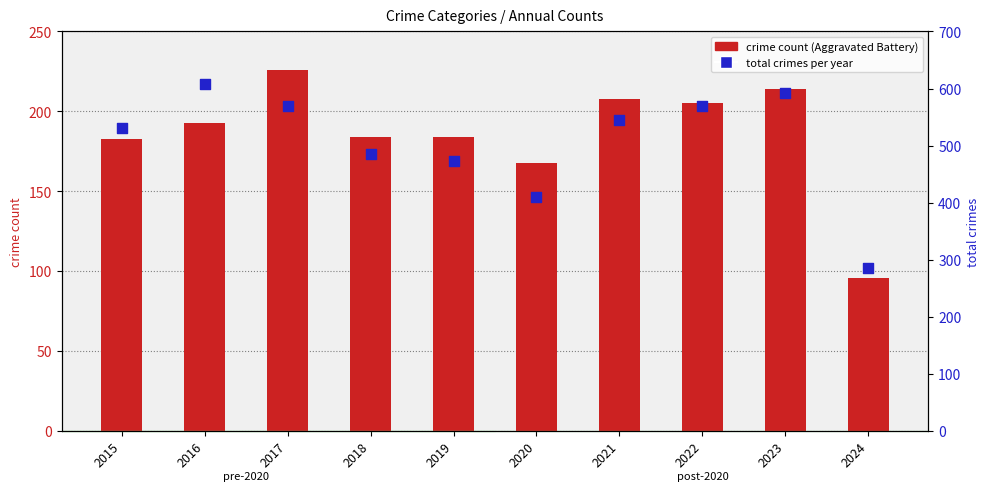

What is the total value across all series at 2024?

381